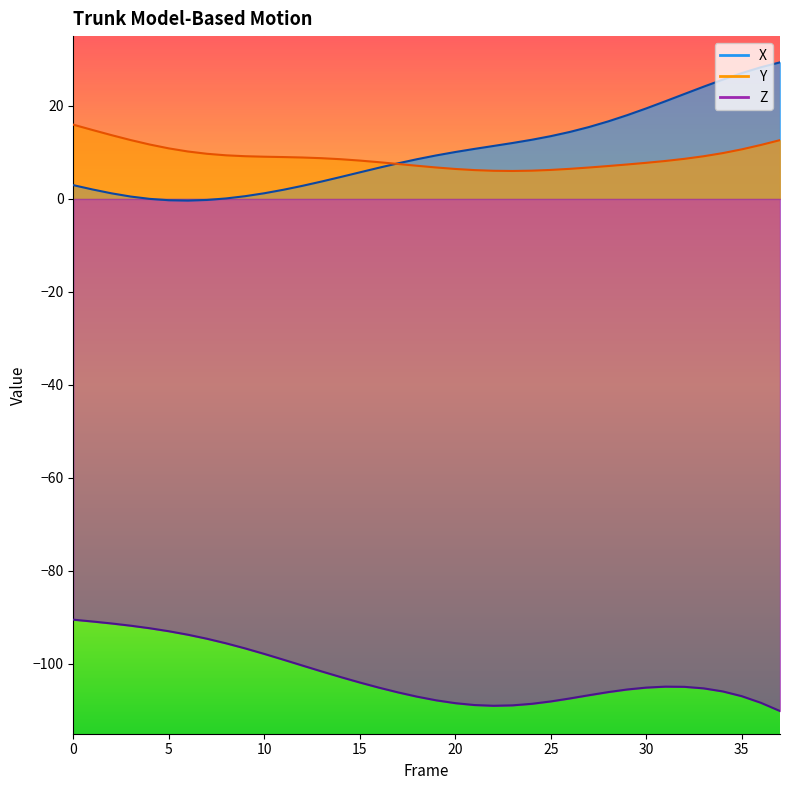

At which category does the chart reach its minimum across all series?

37